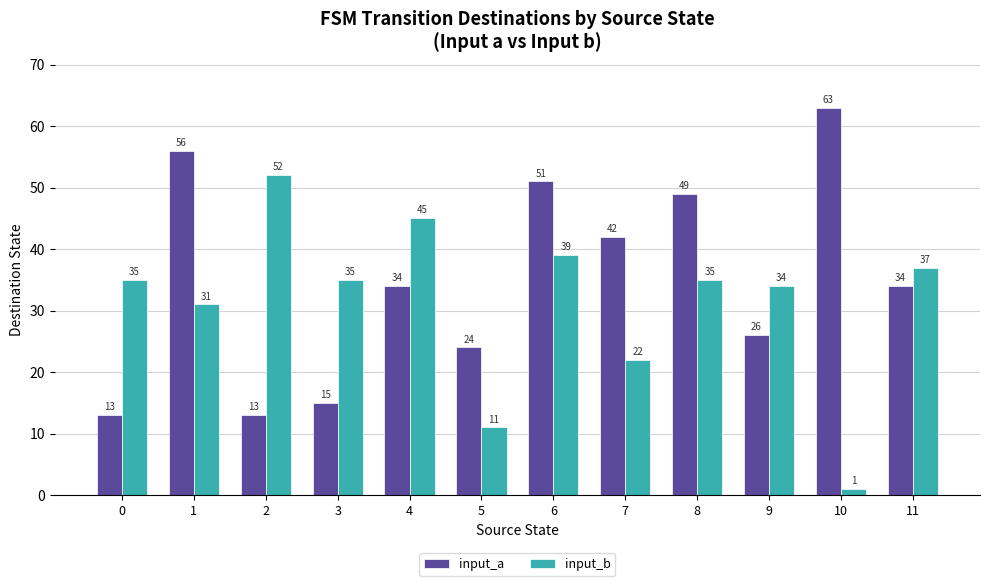

How many values in the input_b series are below 35?

5